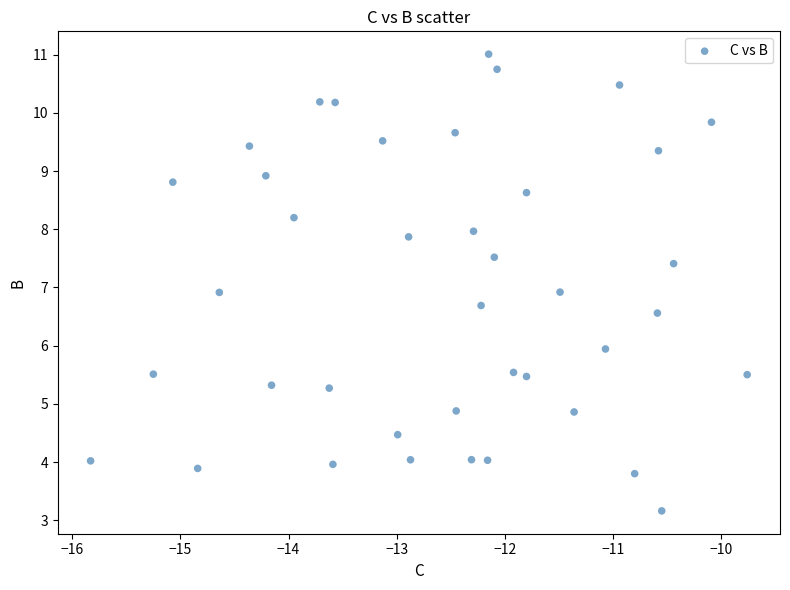

What is the range of X values (max minus min)?

6.1